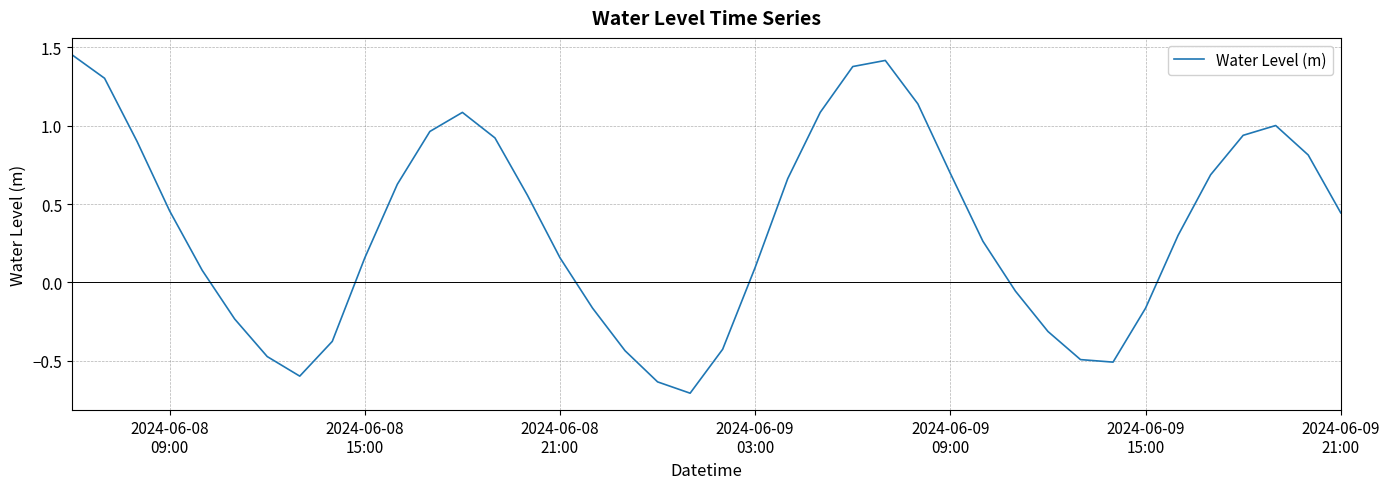

What is the difference between the maximum and minimum values?

2.2